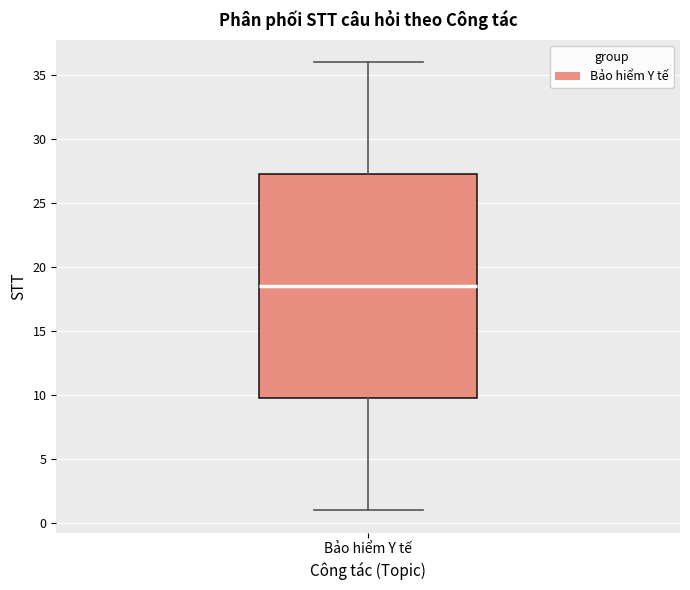

Where does the lower whisker of the box for Bảo hiểm Y tế end on the y-axis? The values are not printed on the chart, so give them approximately, as read against the axis.

1.0